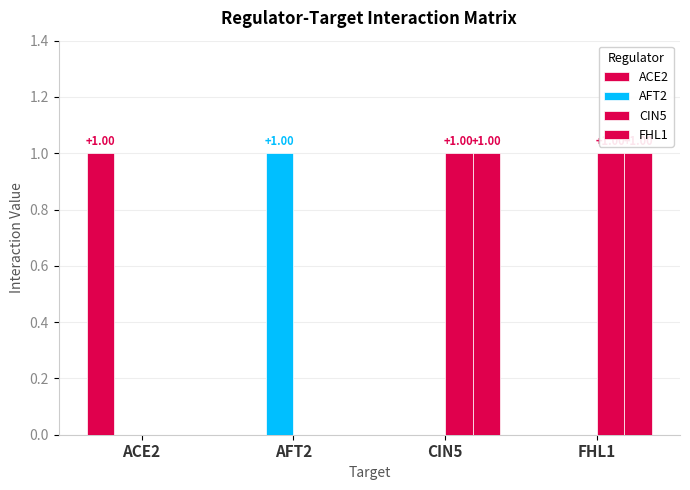

At which category is the sum across all series the highest?

CIN5